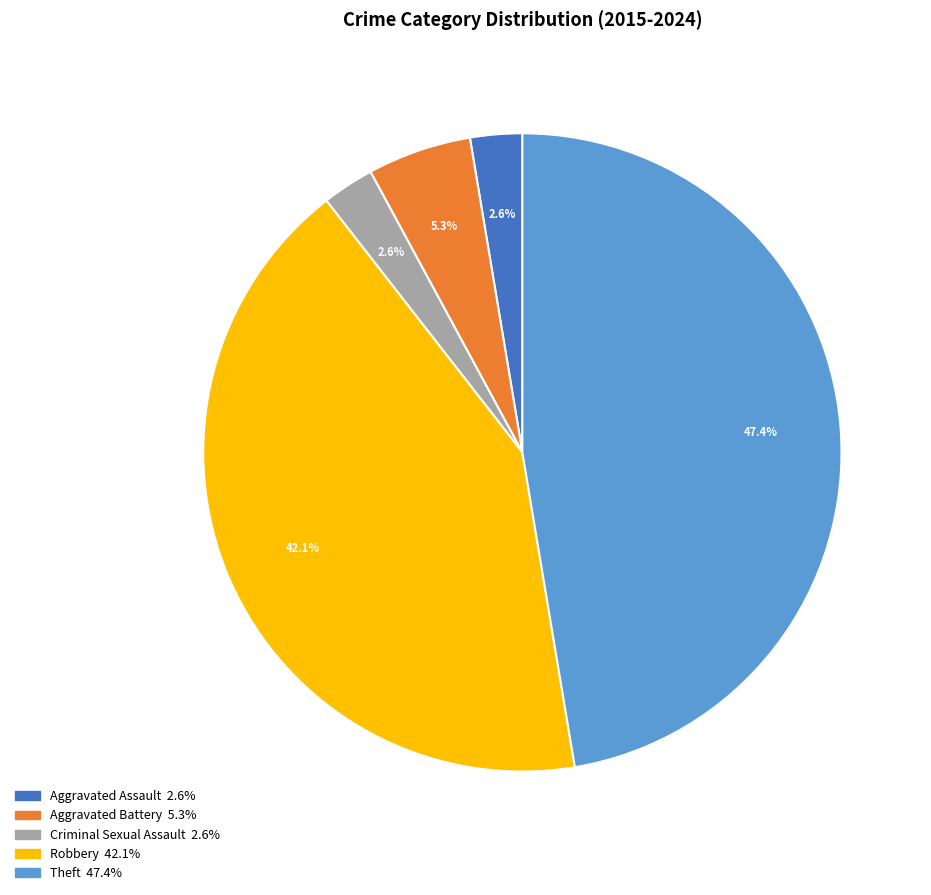

Is the sum of Aggravated Assault and Robbery greater than half?

No